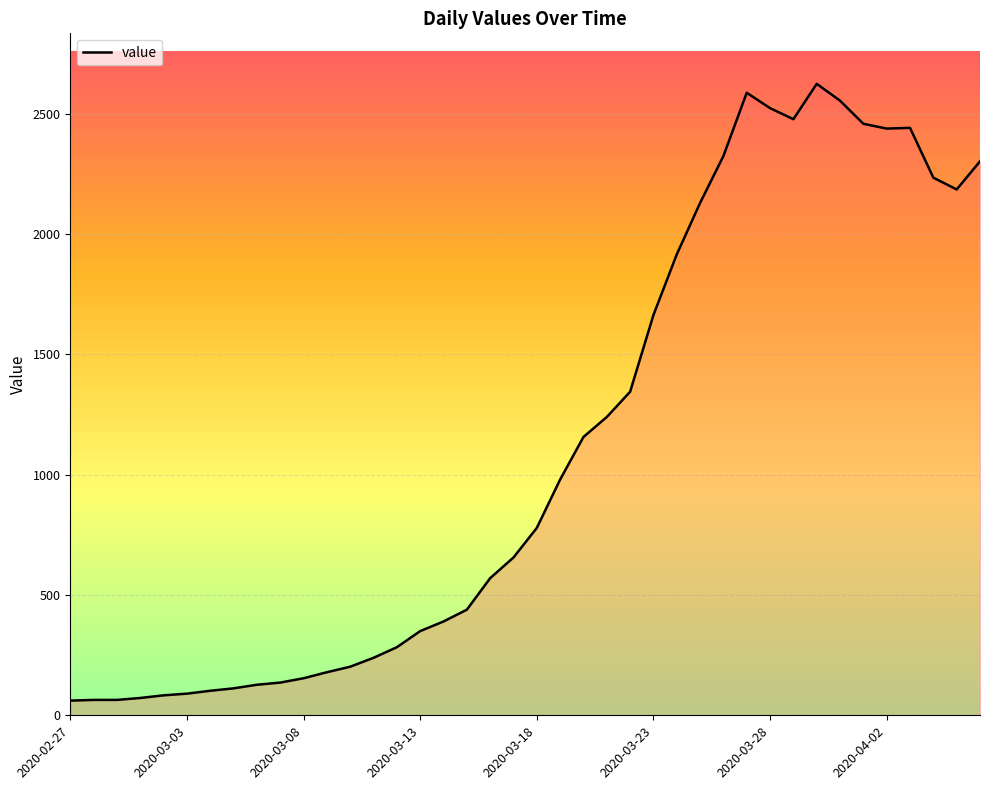

What is the smallest value displayed?

61